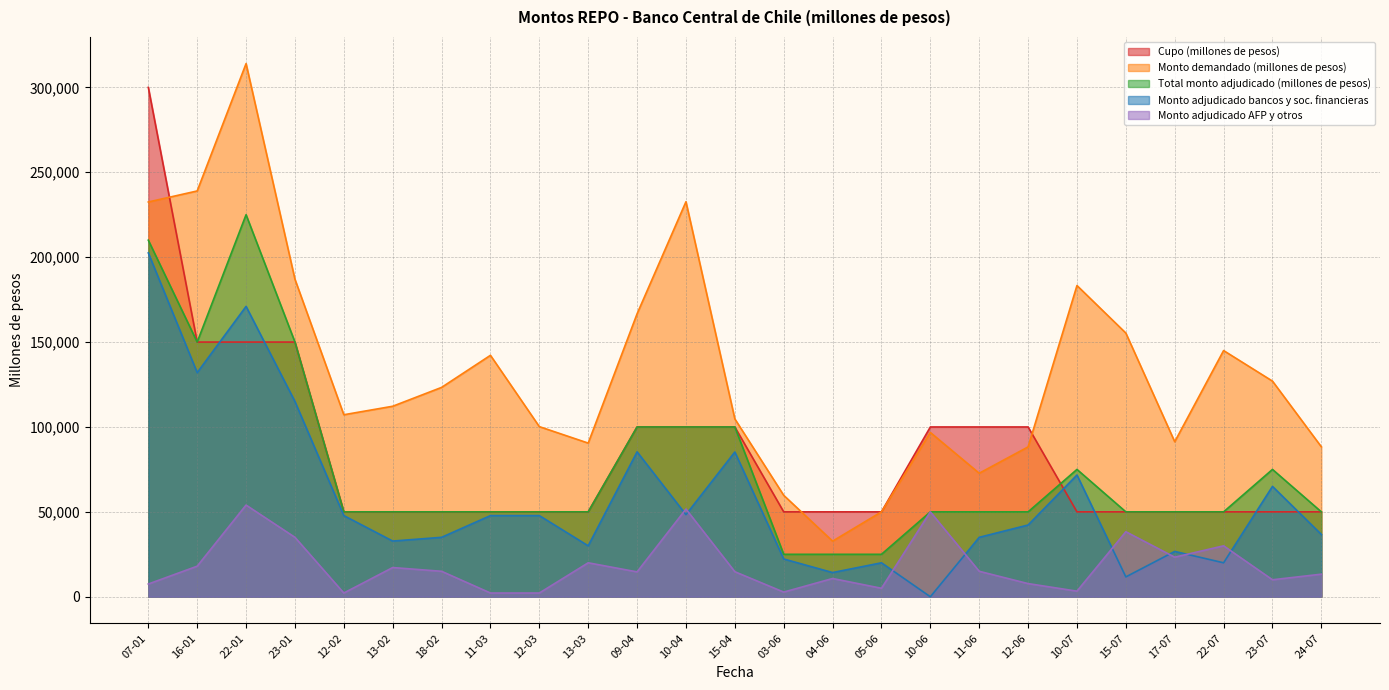

How many interior local peaks does the Monto adjudicado AFP y otros series have?

8